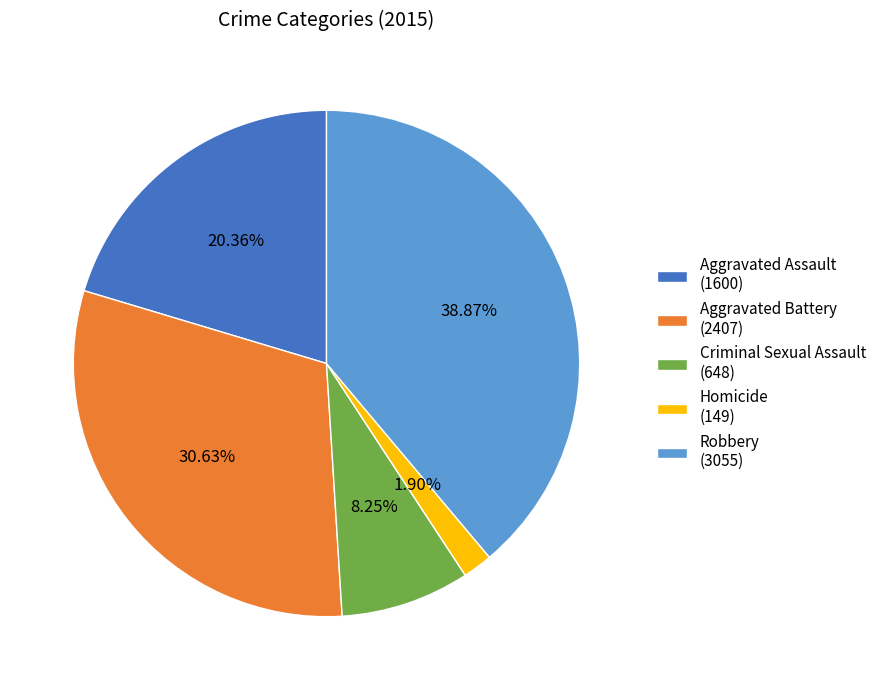

Count the number of slices in the pie.

5